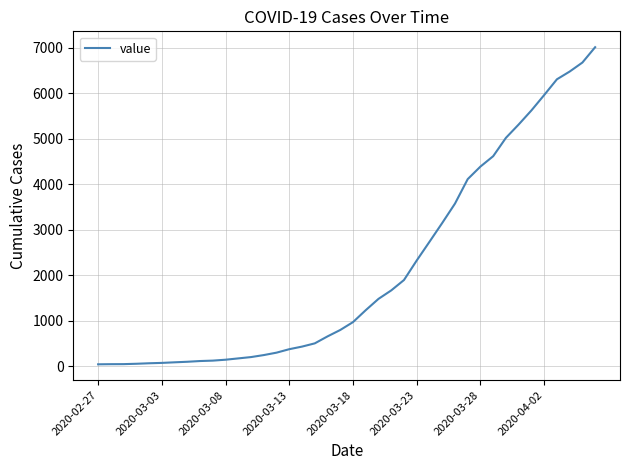

What is the greatest value displayed?

7011